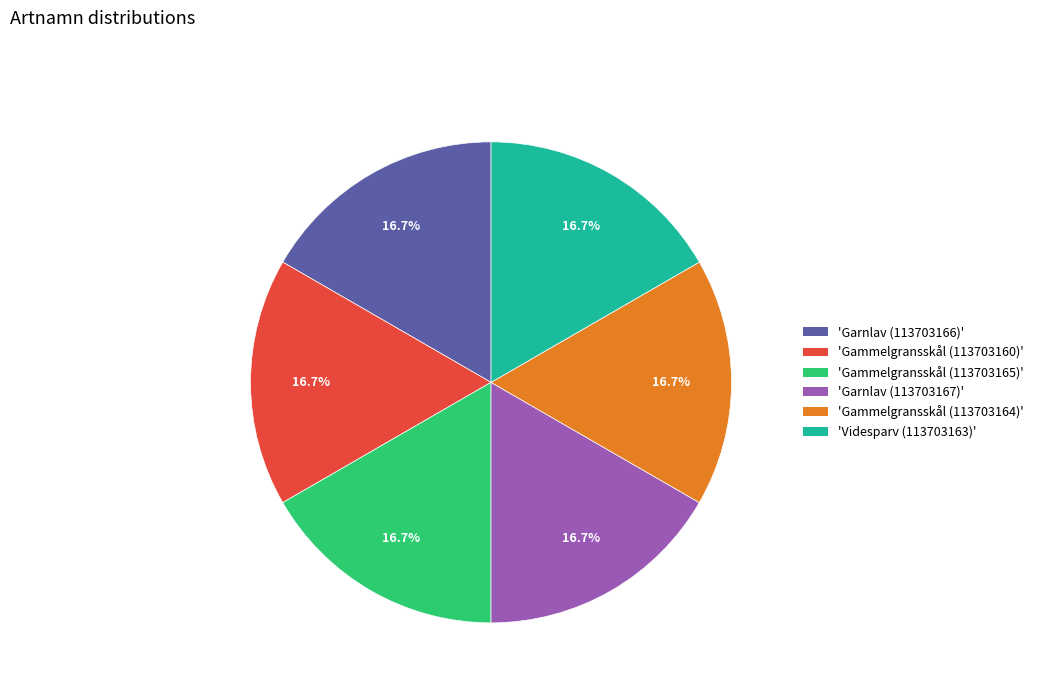

Does any single category account for the majority?

No